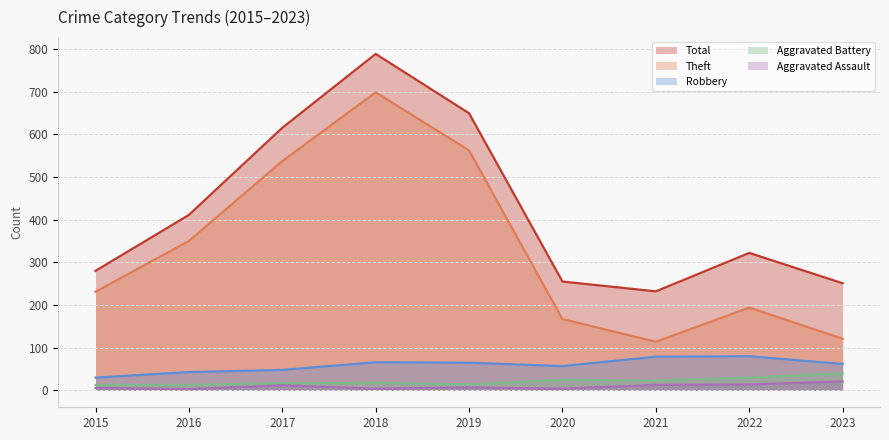

How many distinct data groups are displayed?

5